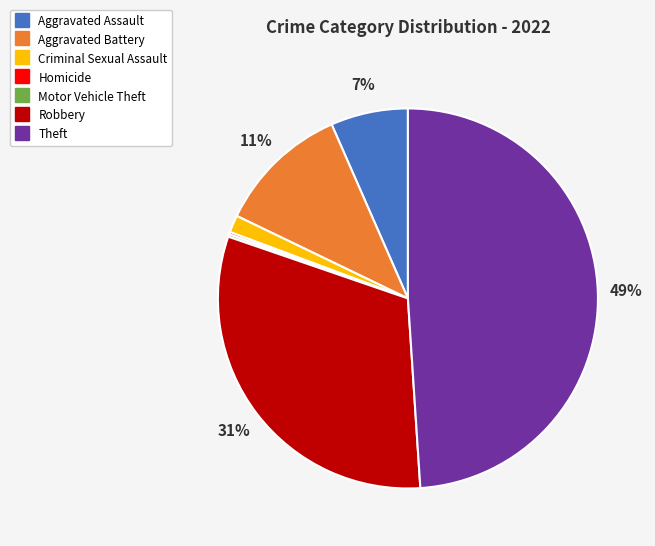

To the nearest percent, what is the difference between the largest and smallest slice percentages?

49%